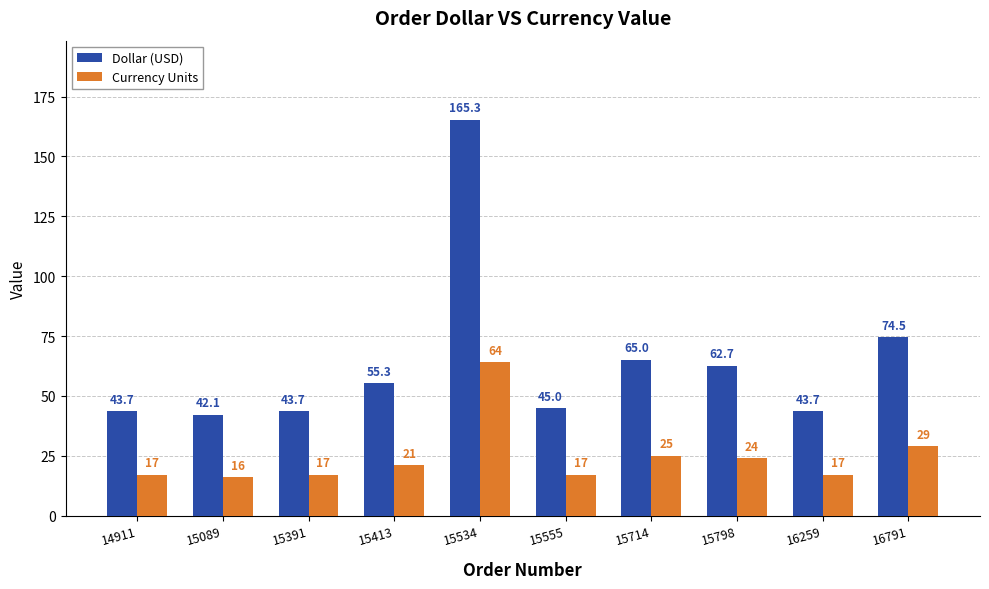

At which label does Dollar (USD) first exceed 55?

15413